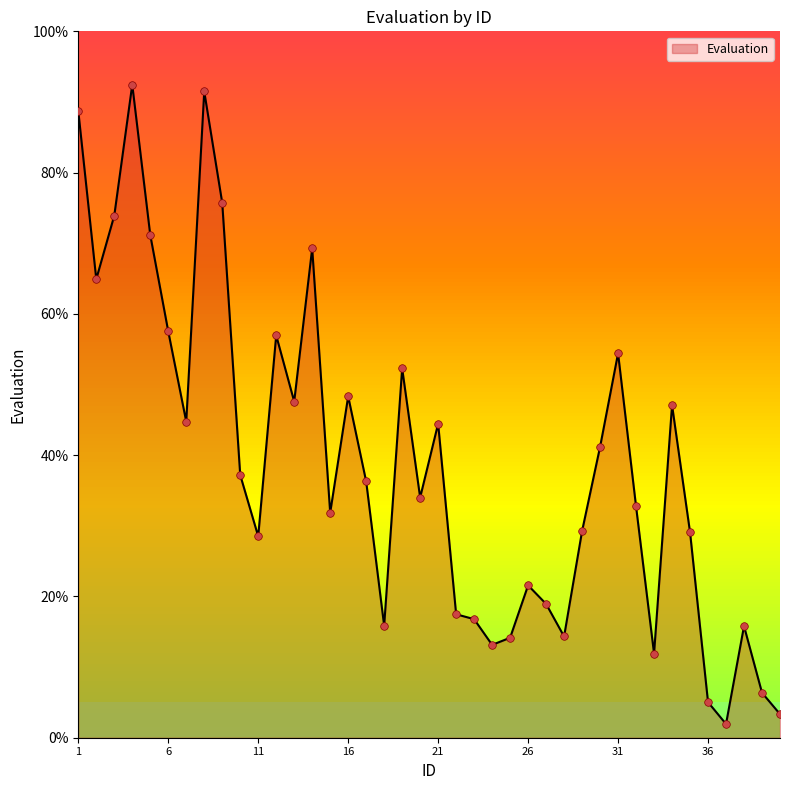

What is the greatest value displayed?

92.4